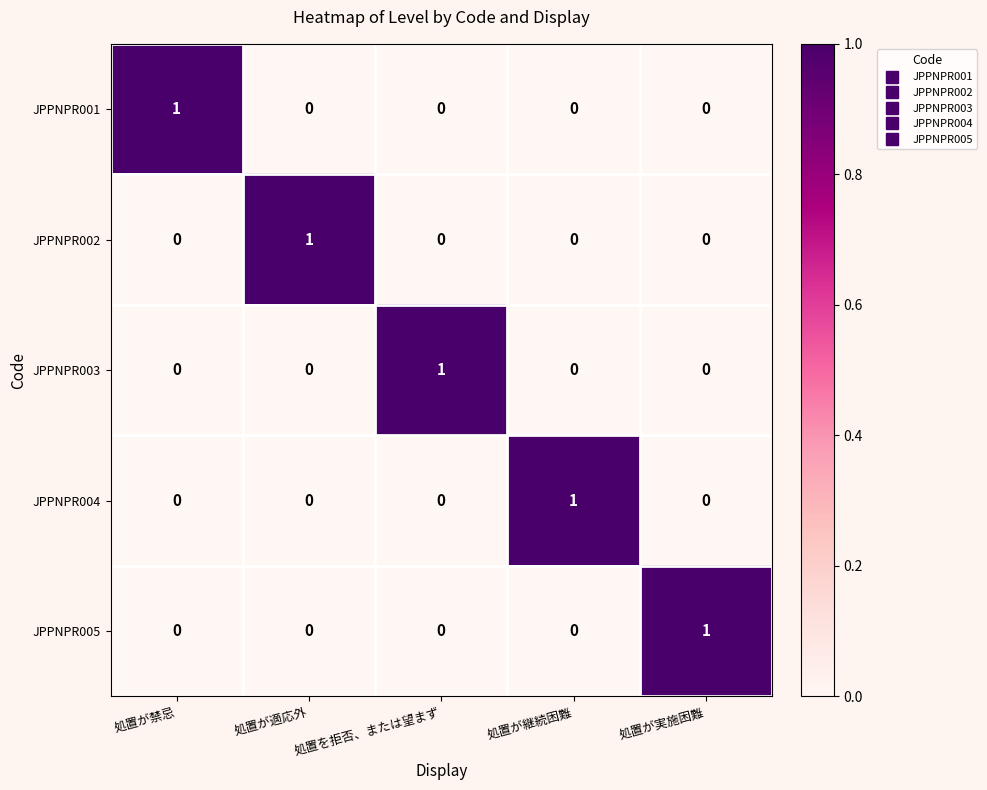

The JPPNPR002 series shows 1 at 処置が継続困難. True or false?

False